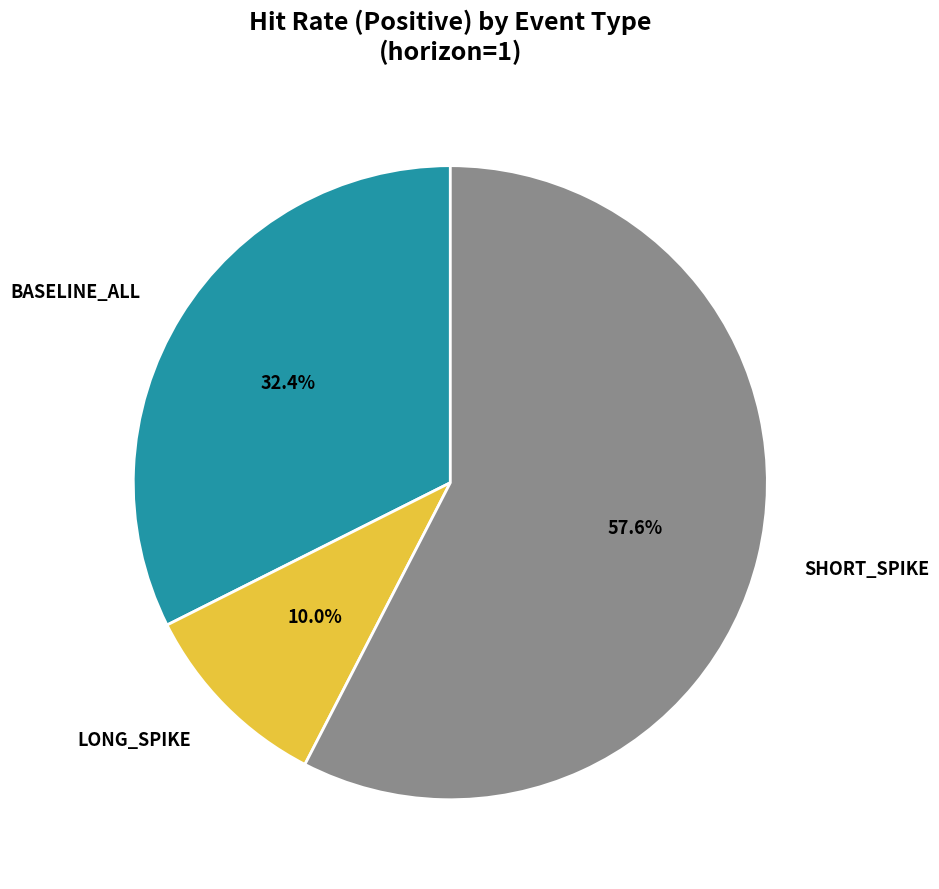

Is it true that SHORT_SPIKE is 58% of the pie?

True